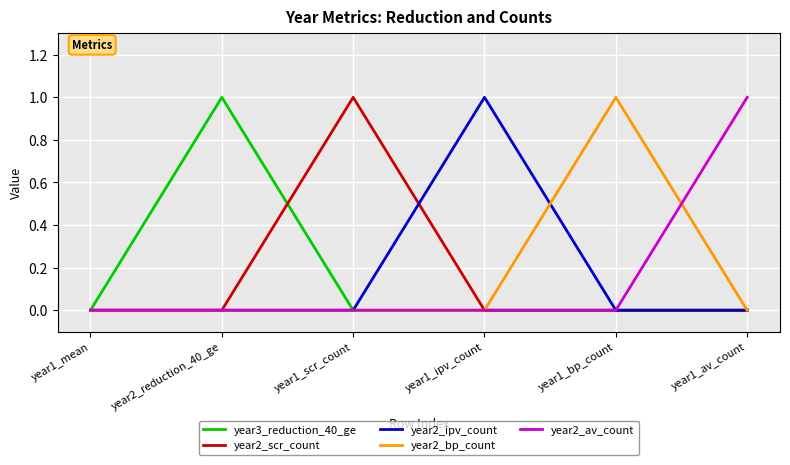

What are all the series names shown in the legend?

year3_reduction_40_ge, year2_scr_count, year2_ipv_count, year2_bp_count, year2_av_count